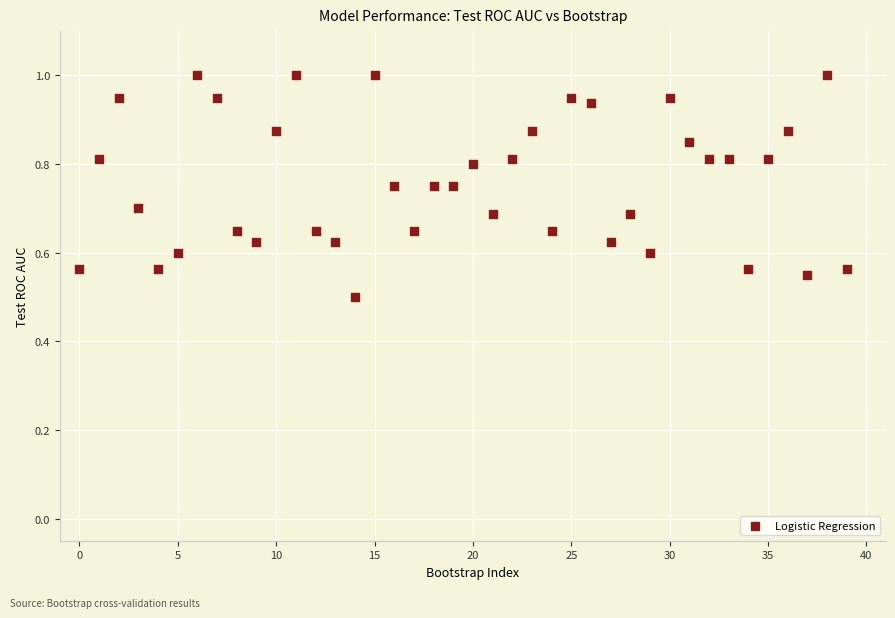

What Y value in the scatter plot is closest to 0?

0.5